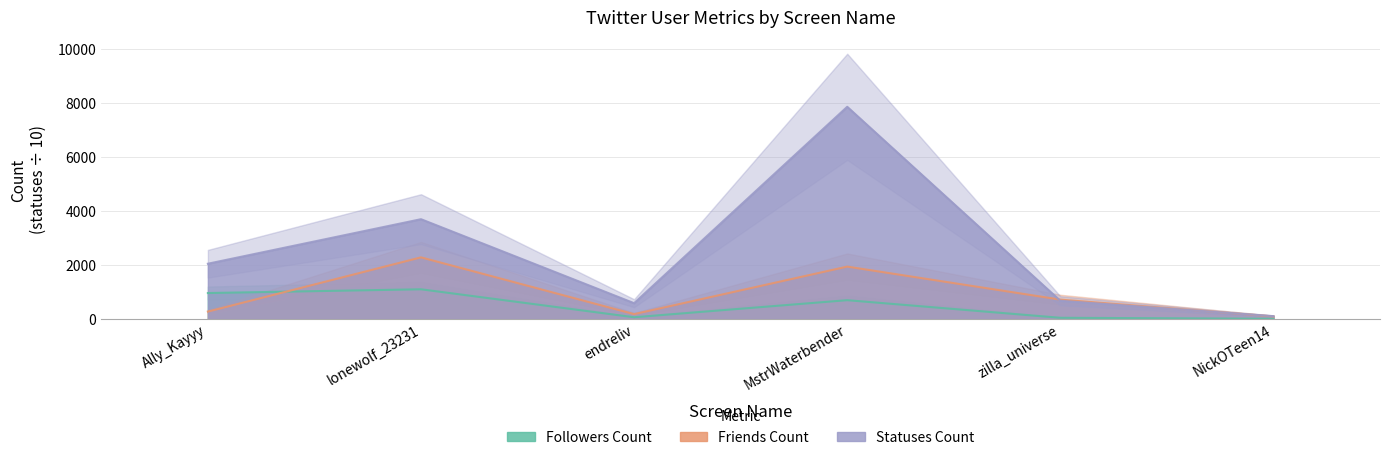

How many categories are shown in the chart?

6